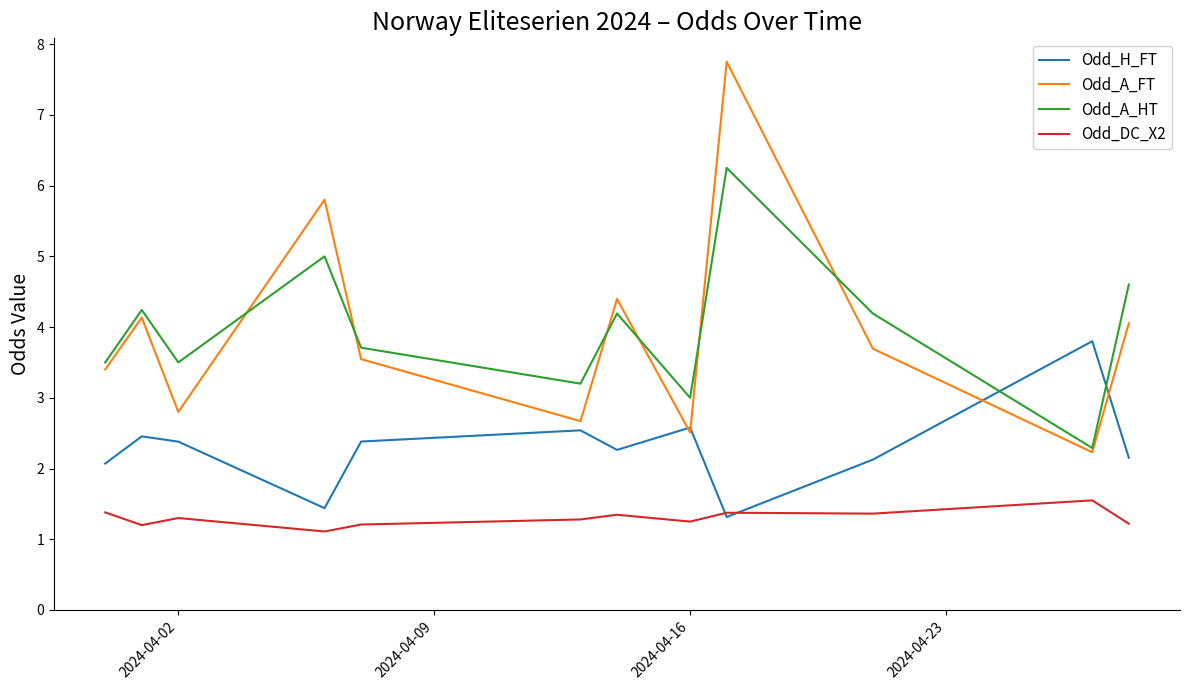

How many intersections are there between Odd_H_FT and Odd_A_HT?

2